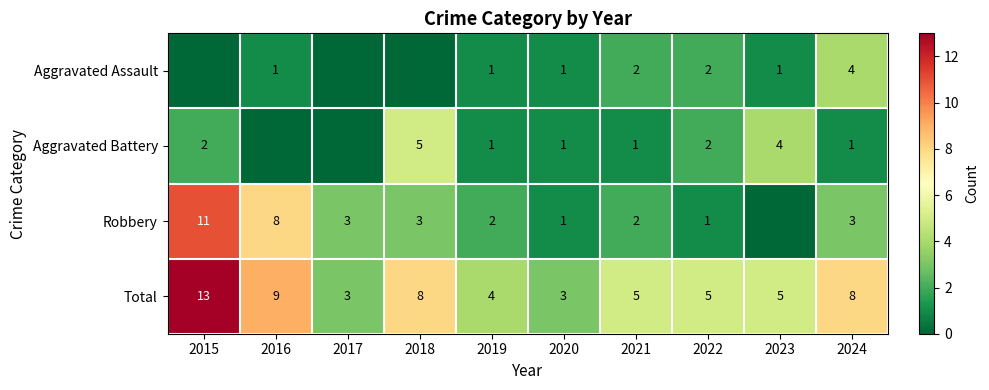

Count the Total values in the range 4 to 8.

6